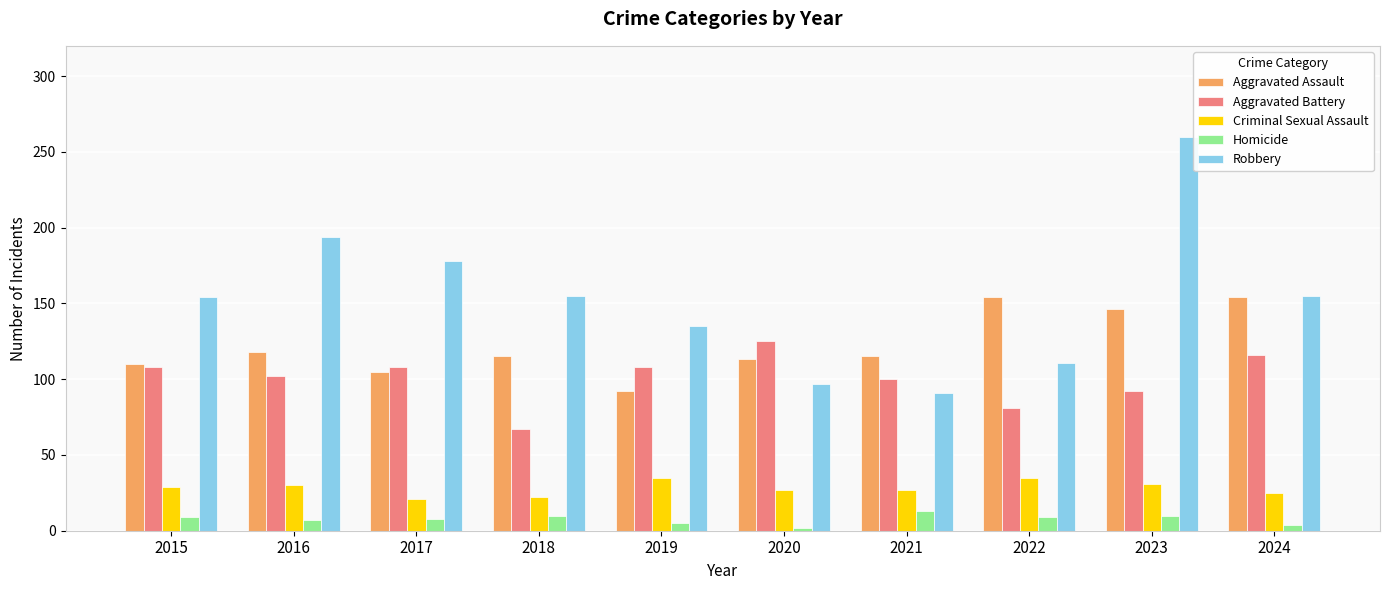

What is the value of the Criminal Sexual Assault bar at the 3rd from the left?

21